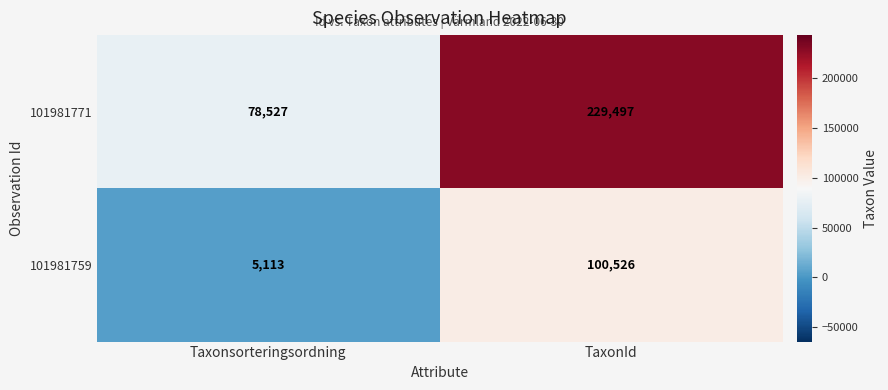

Is it true that 101981759 equals 5113 at Taxonsorteringsordning?

True